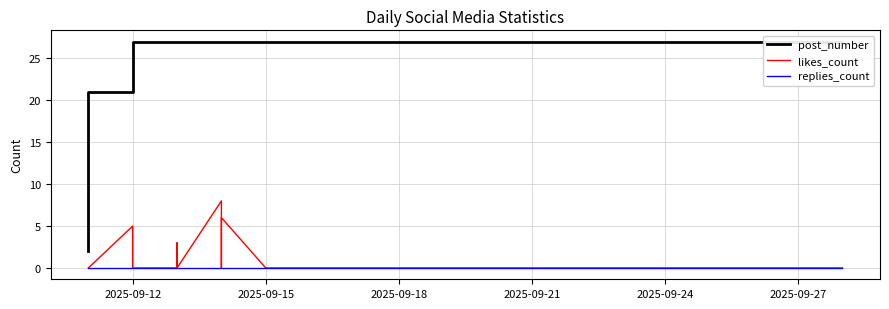

What are all the series names shown in the legend?

post_number, likes_count, replies_count